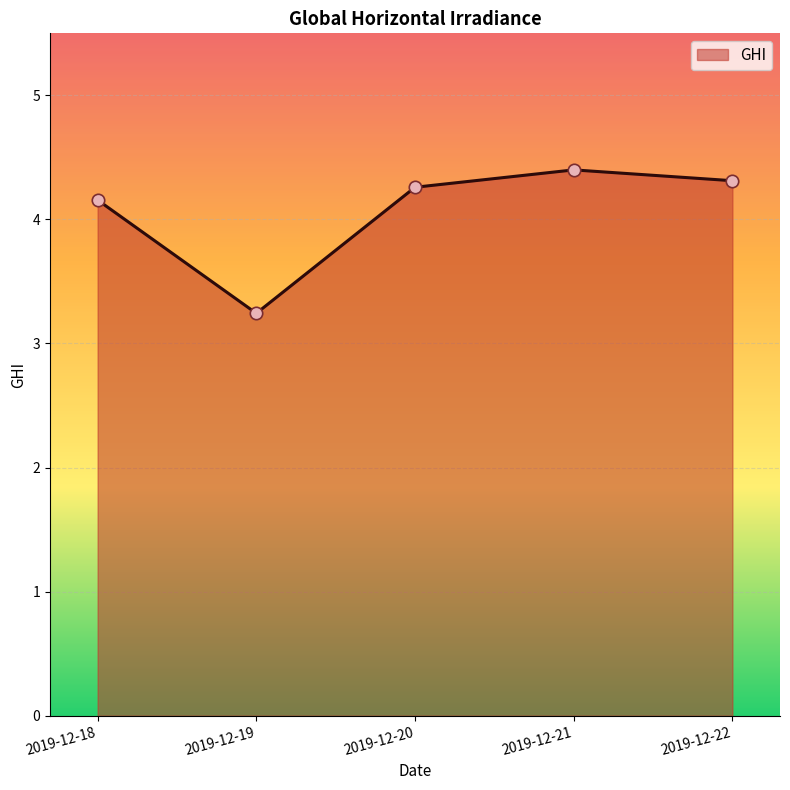

What is the change in value from 2019-12-18 to 2019-12-22?

+0.2